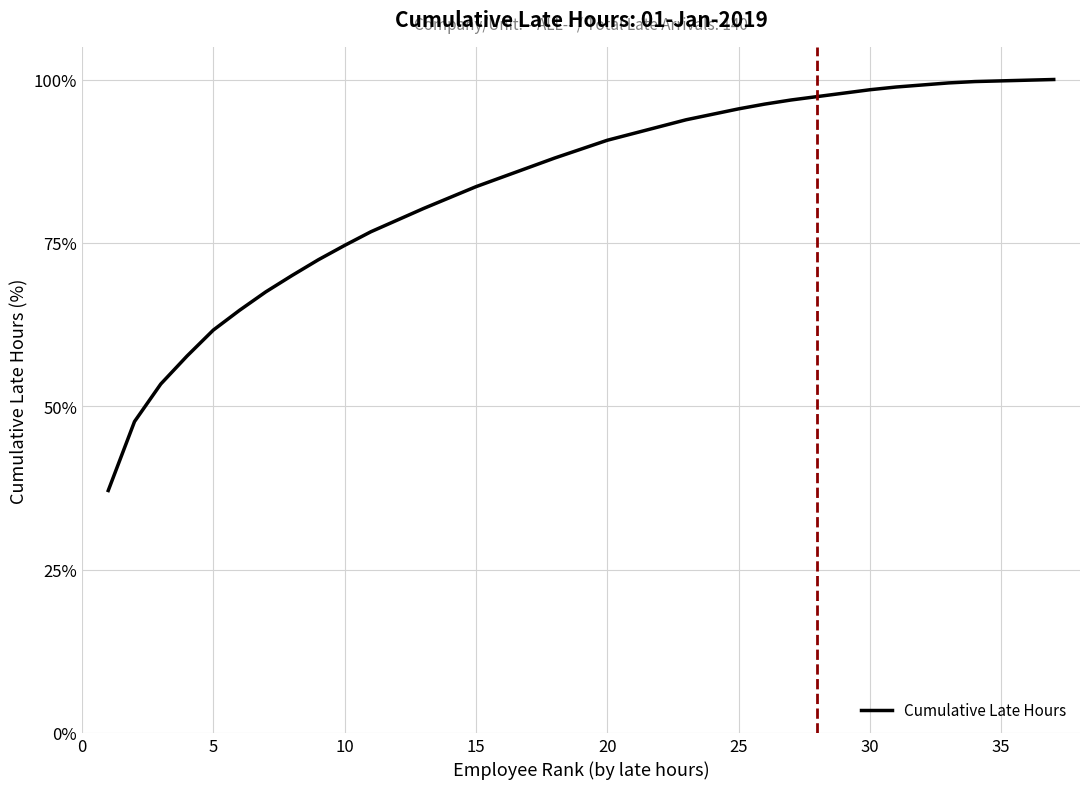

What is the maximum value shown in the chart?

100.0